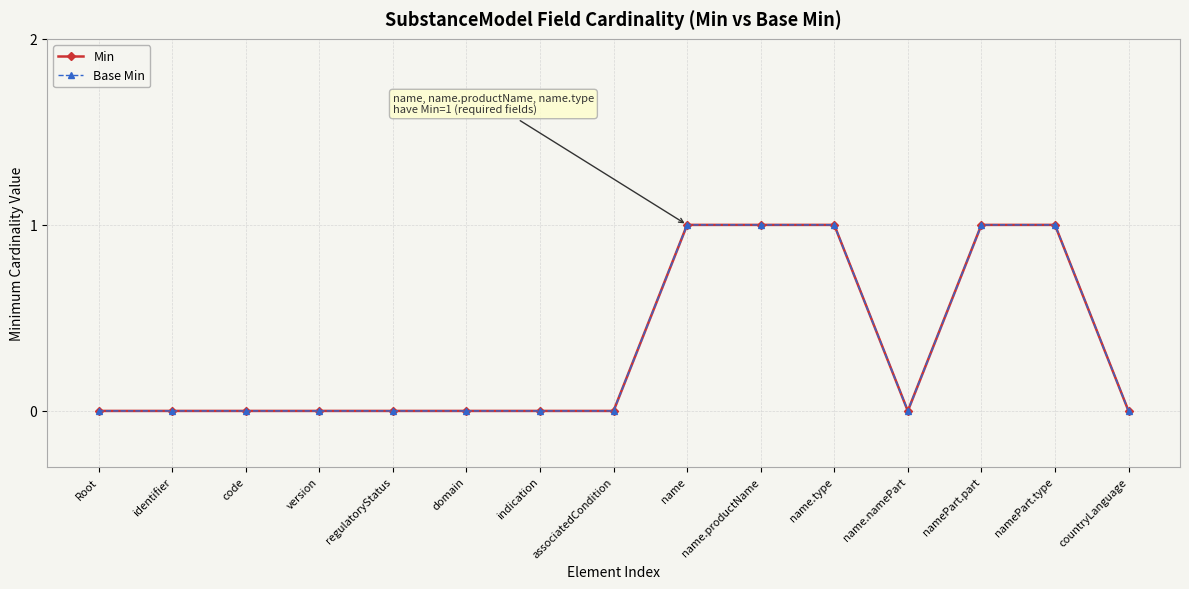

True or false: Min and Base Min cross at least once.

False